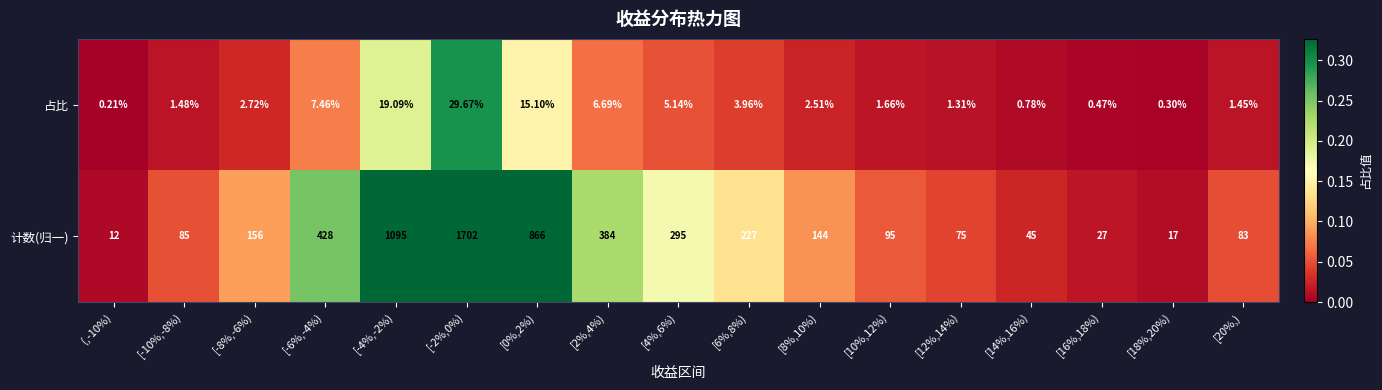

Which series has the largest range (max minus min)?

计数(归一)